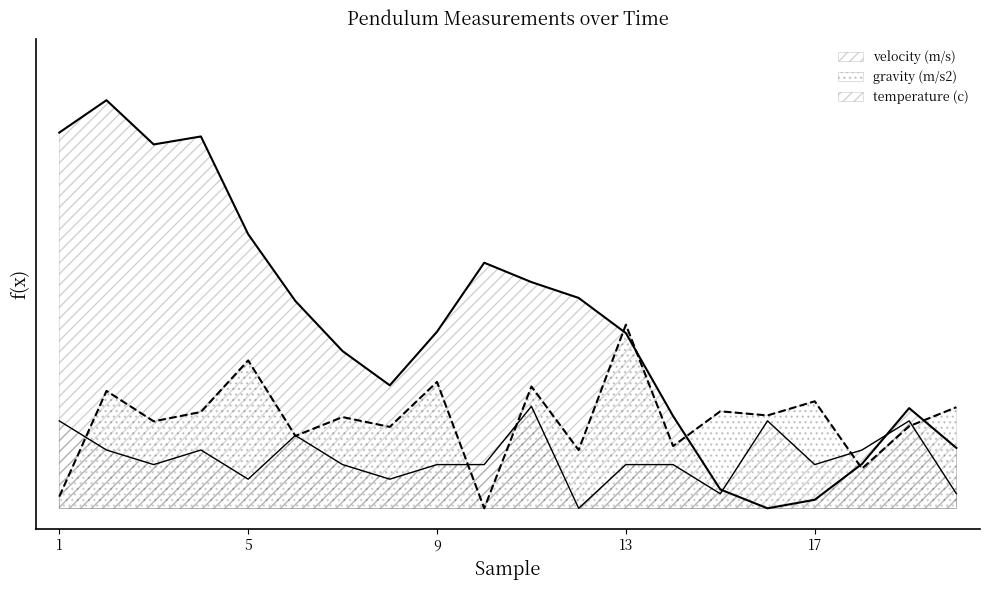

True or false: temperature (c) has a value of 0.2 at 3.

False